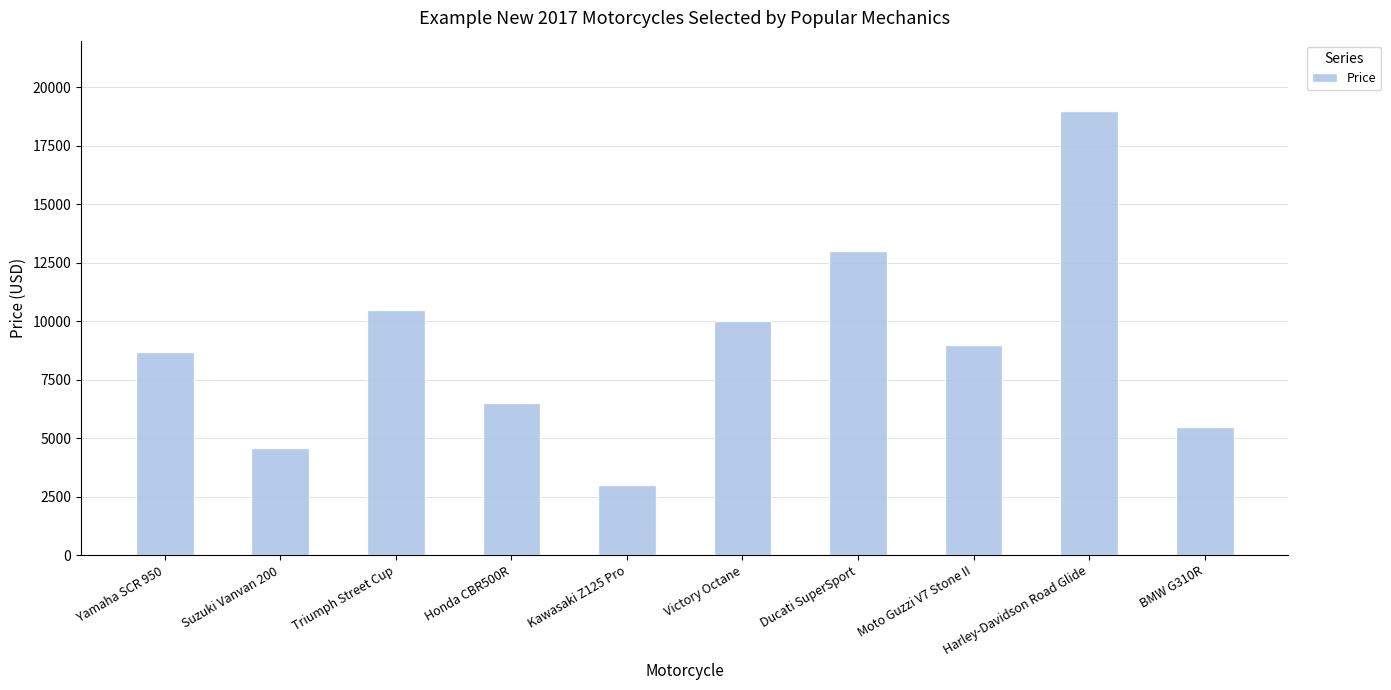

Is it true that the value at Suzuki Vanvan 200 is 6921?

False